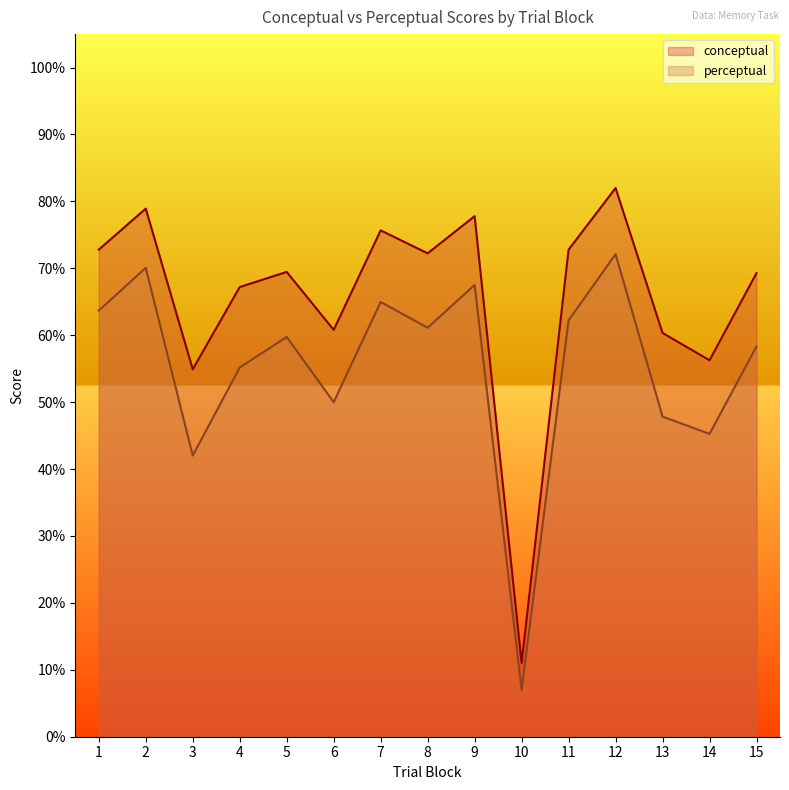

What is the average value of the conceptual series?

65.4